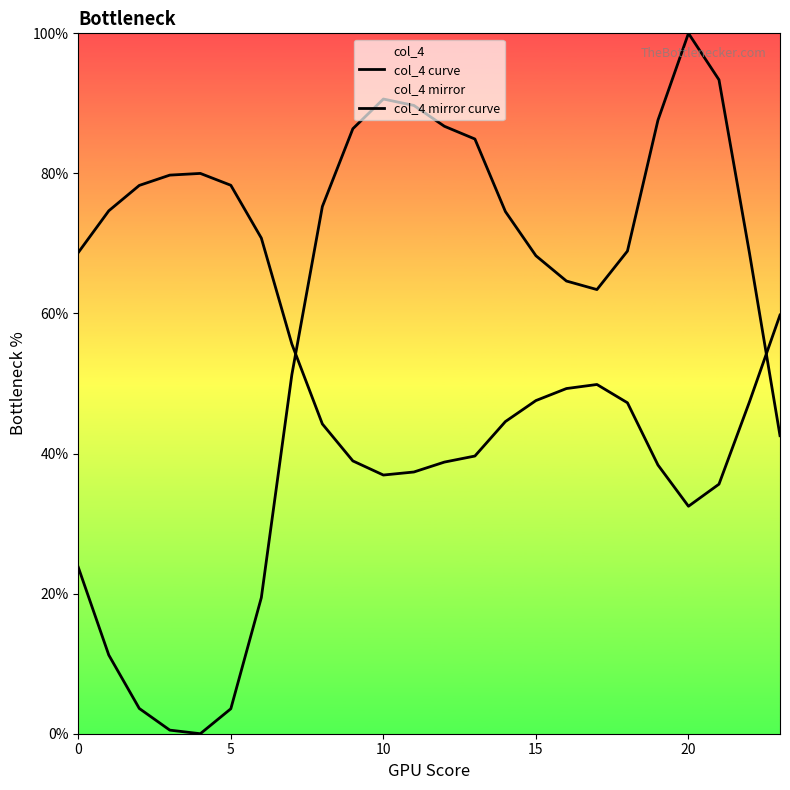

Count the number of categories in the chart.

24